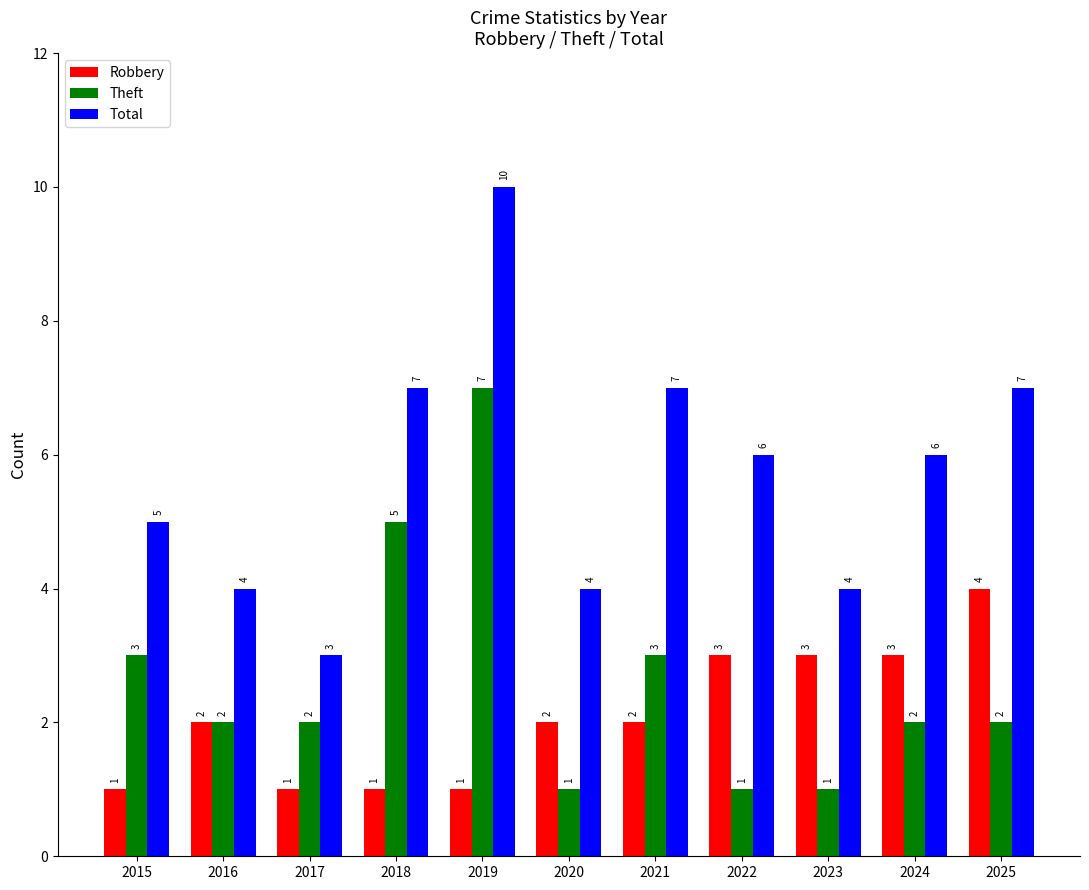

What is the value of the Total bar at the 7th from the left?

7